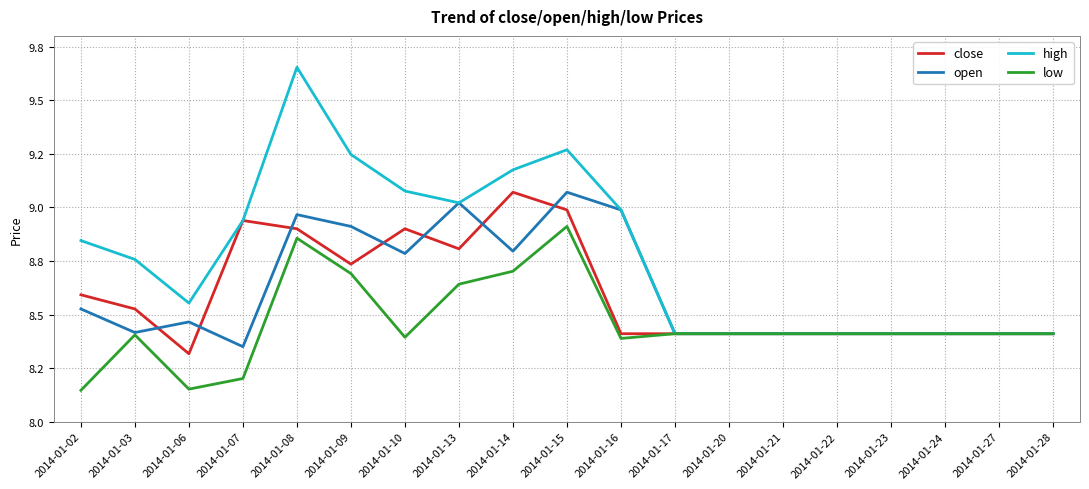

Does the chart have visible grid lines?

Yes